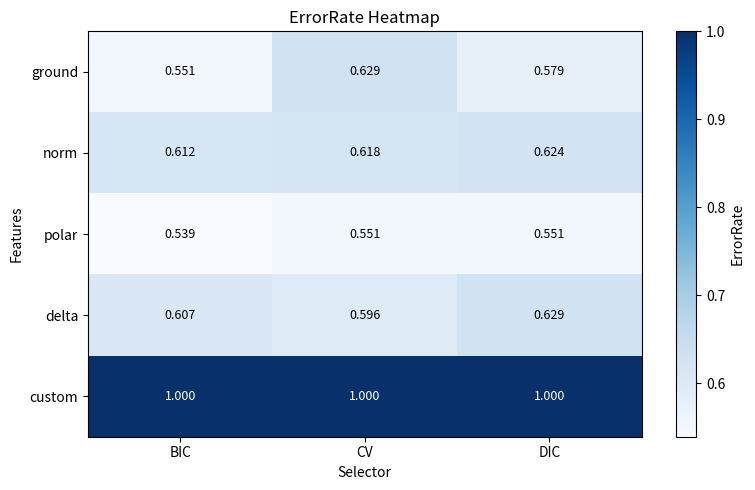

Is it true that custom equals 0.6 at DIC?

False